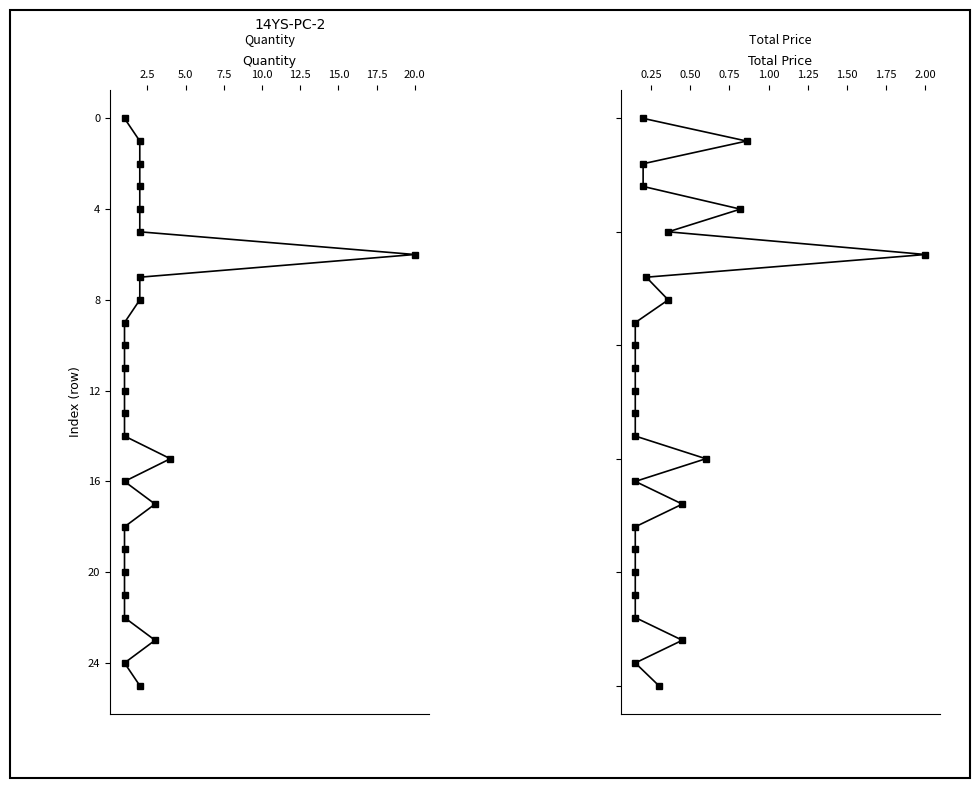

What are all the series names shown in the legend?

Quantity, Total Price